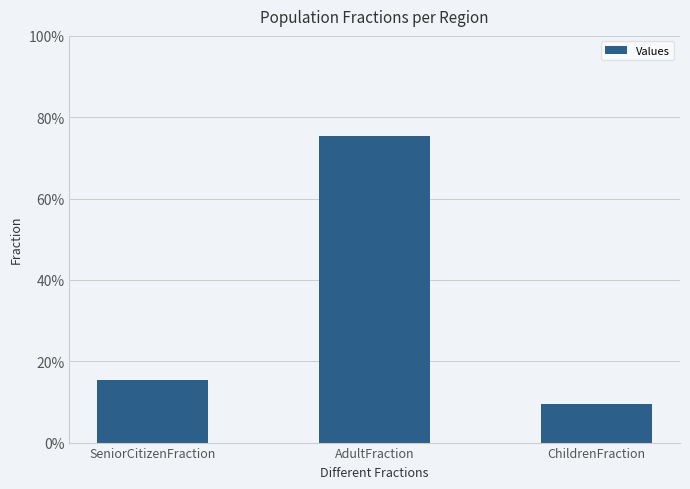

Reading right to left, transcribe all the data shown in this chart.

0.1	0.8	0.2